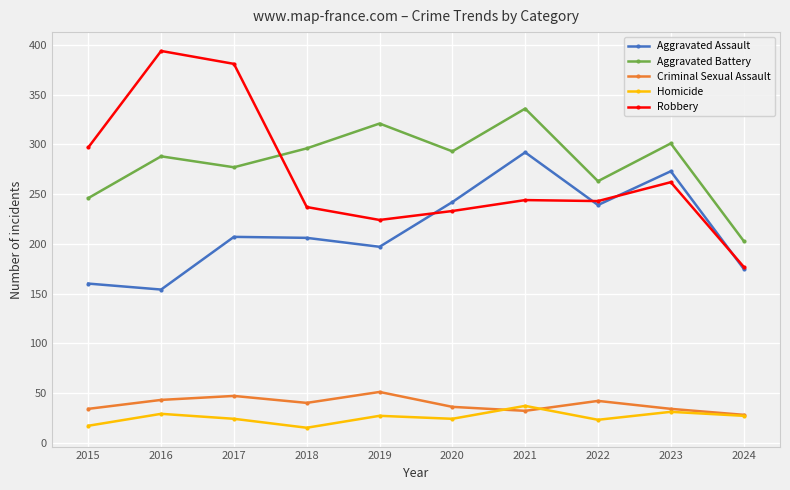

Between 2018 and 2024, which series saw the biggest shift?

Aggravated Battery